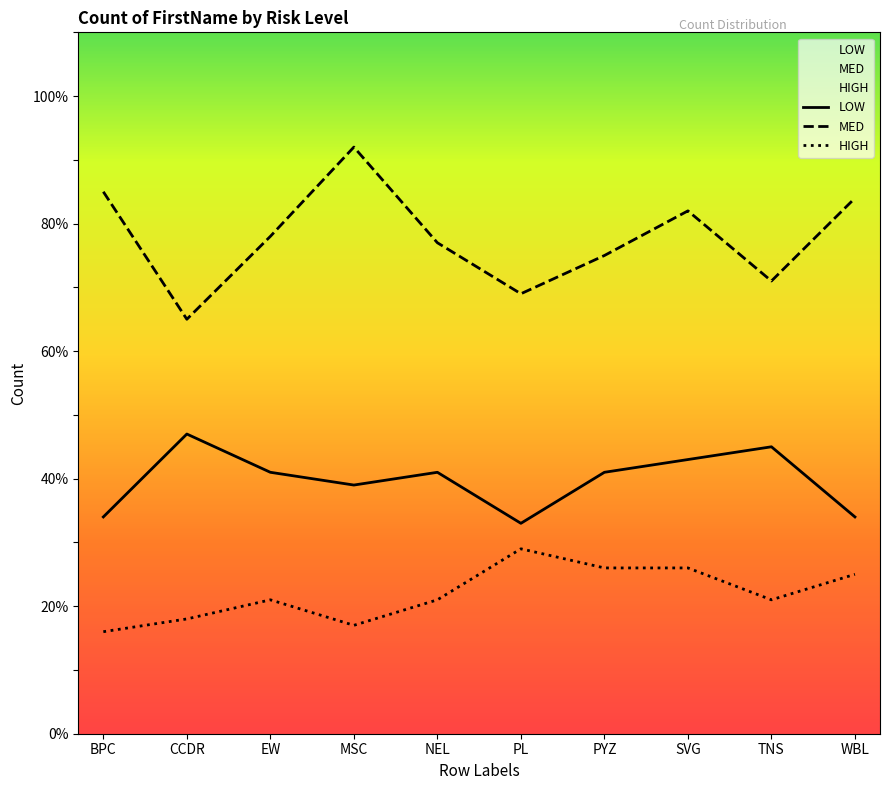

What position from the right is TNS?

2